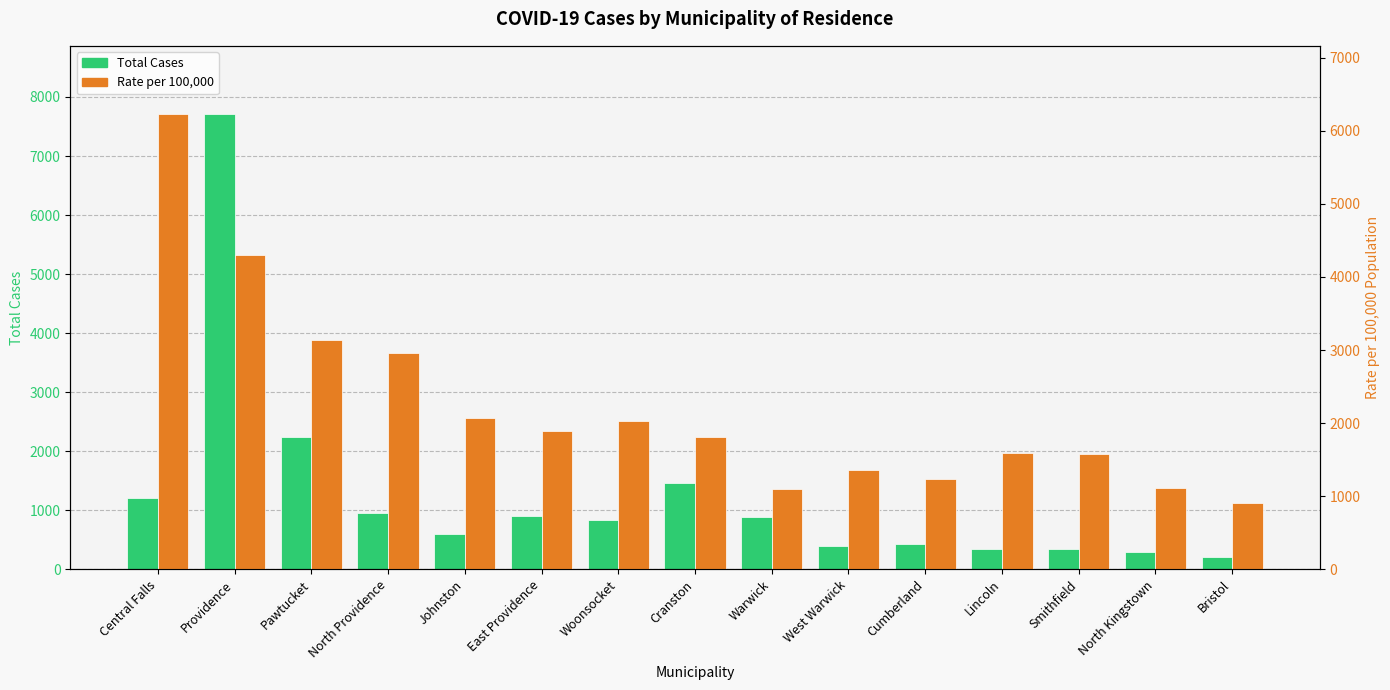

Are the bars horizontal?

No